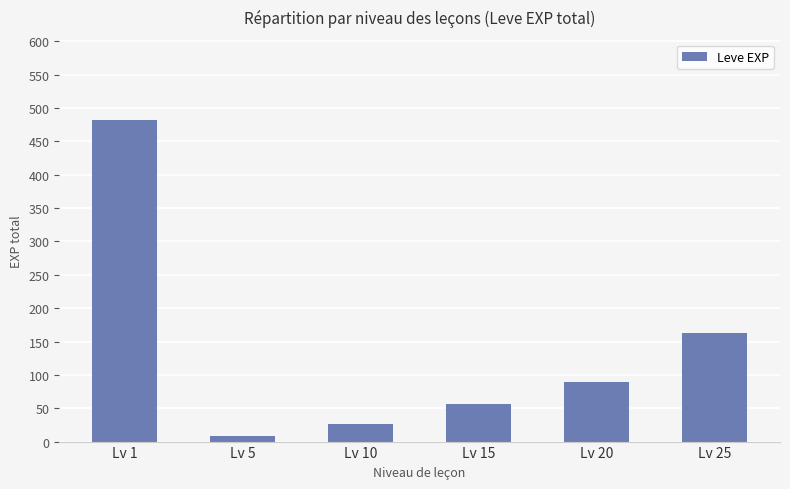

How many data points are less than 89?

3